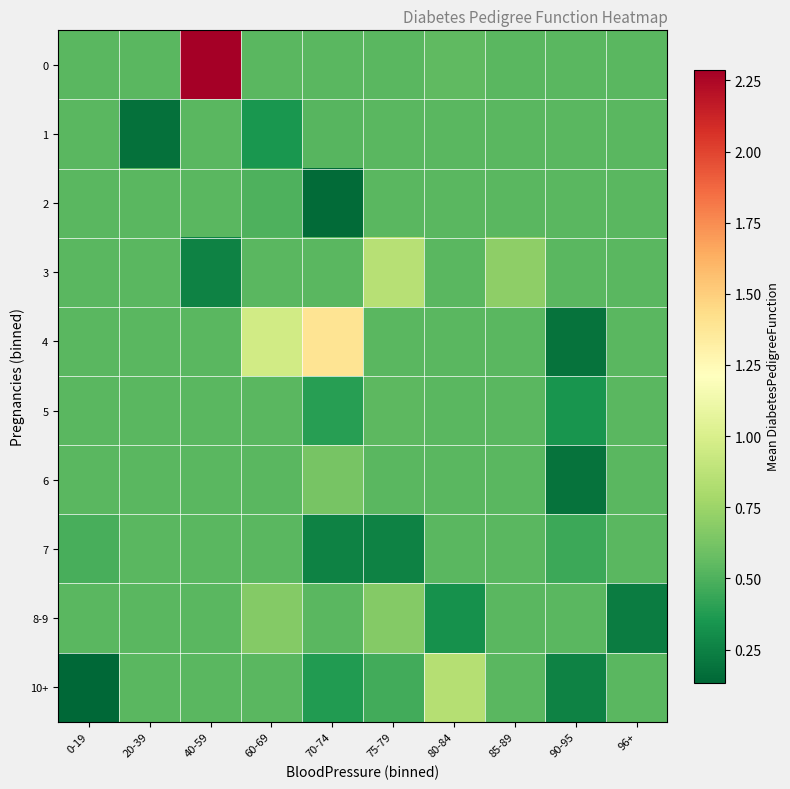

List the series in order of their peak value, lowest first.

1, 2, 7, 5, 6, 8-9, 10+, 3, 4, 0